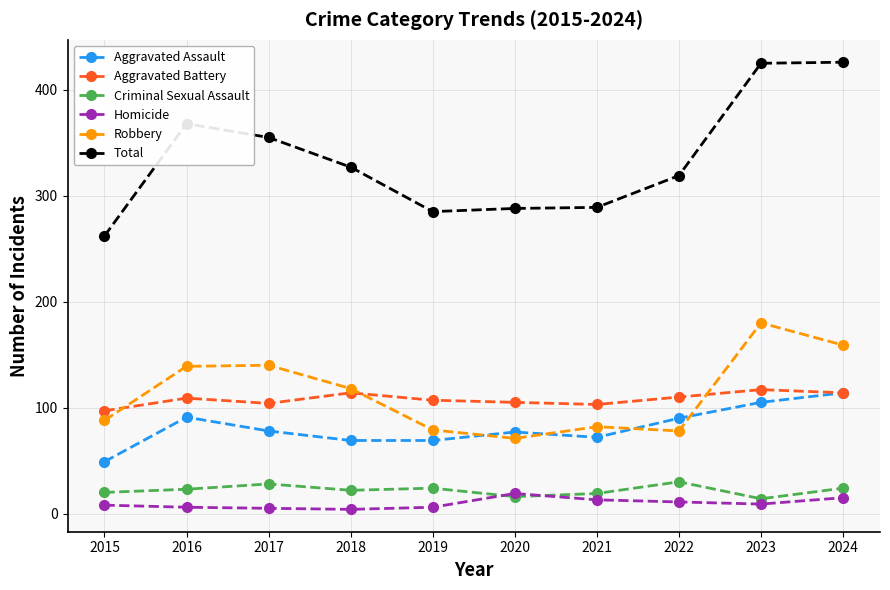

At which category does Total reach its first local peak?

2016